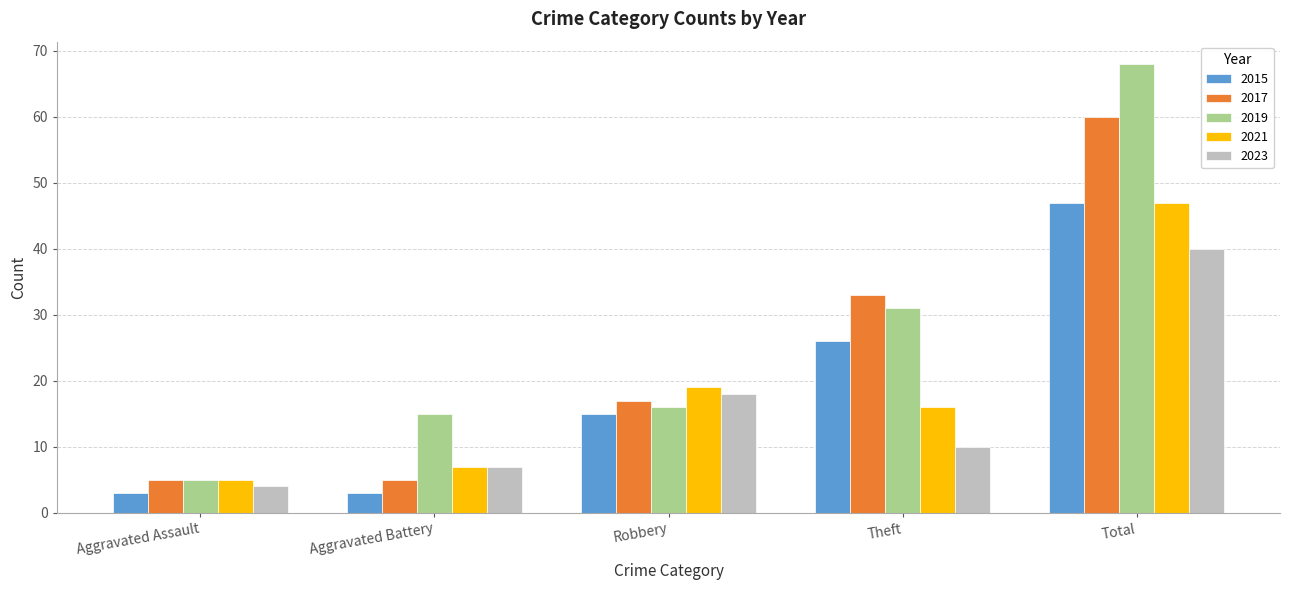

Rank the categories by 2021 value from highest to lowest.

Total, Robbery, Theft, Aggravated Battery, Aggravated Assault